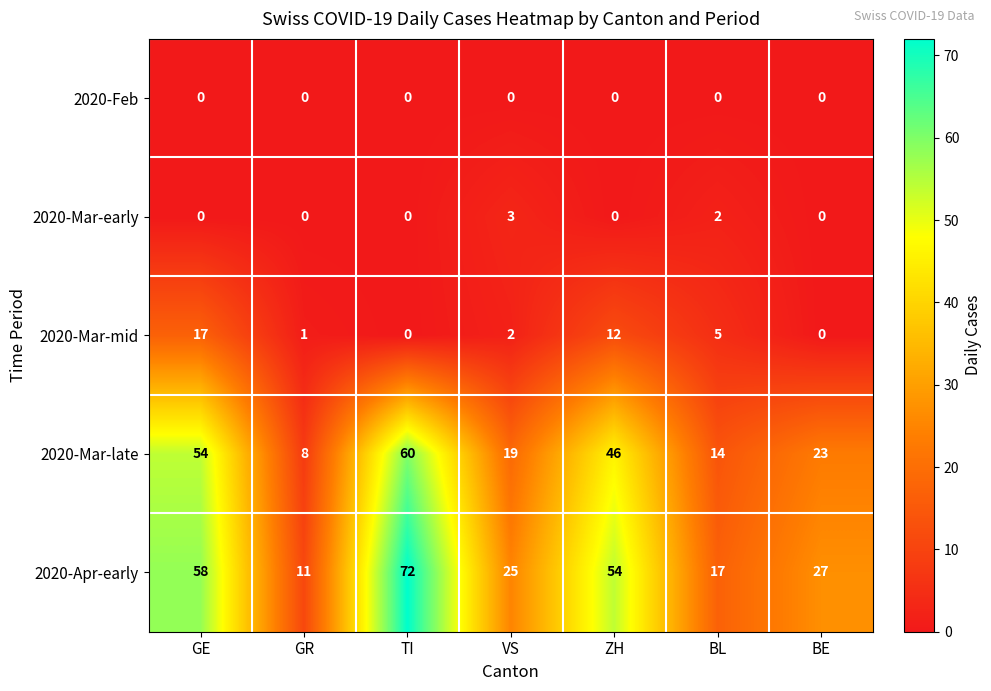

What is the sum of the 2020-Mar-mid values at BL and BE?

5